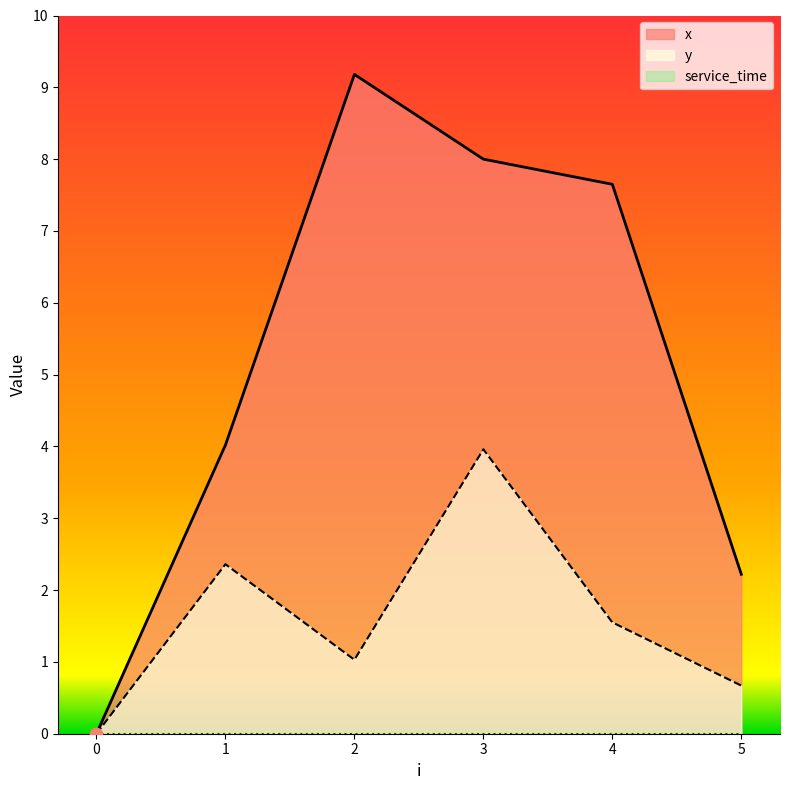

Which series reaches the maximum Y coordinate?

x